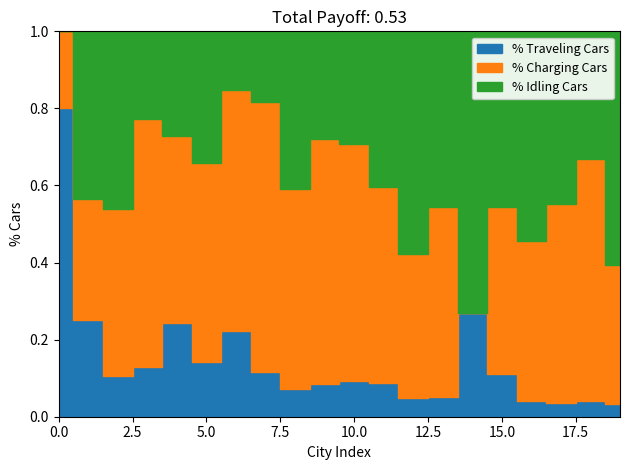

True or false: lat and lon cross at least once.

False